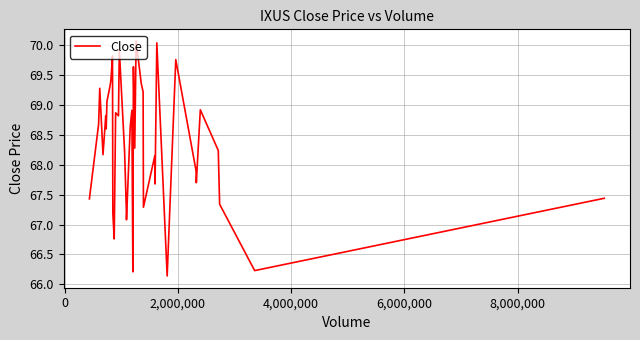

What is the maximum value shown in the chart?

70.1